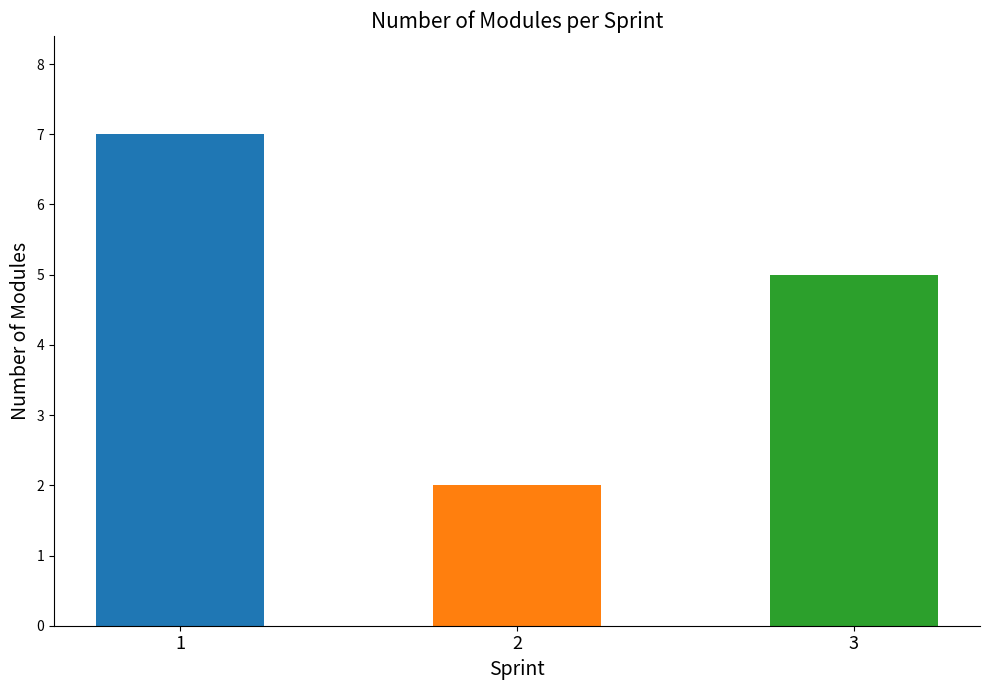

Rank the categories by value from lowest to highest.

2, 3, 1